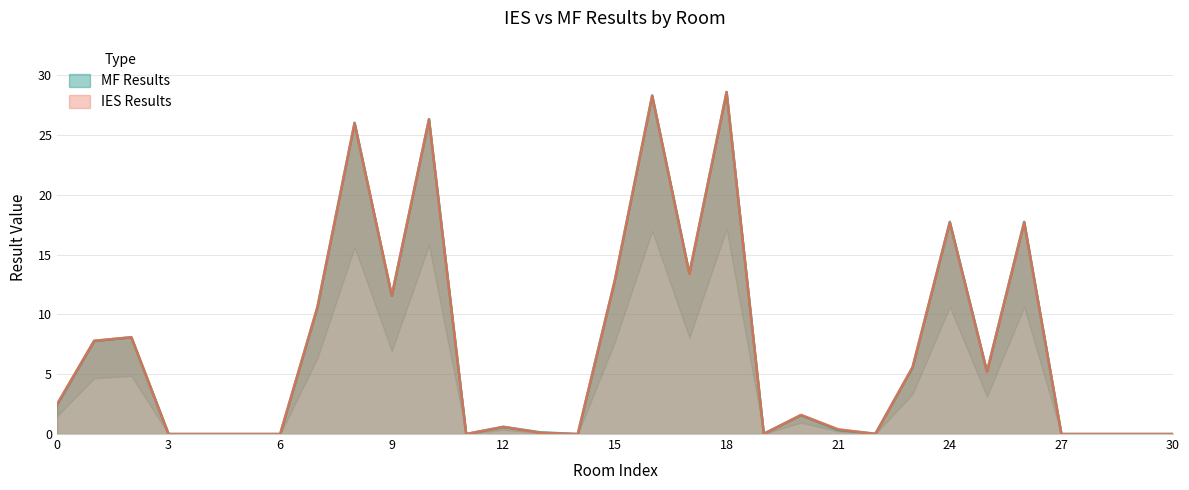

Which series changed the most between 9 and 18?

MF Results